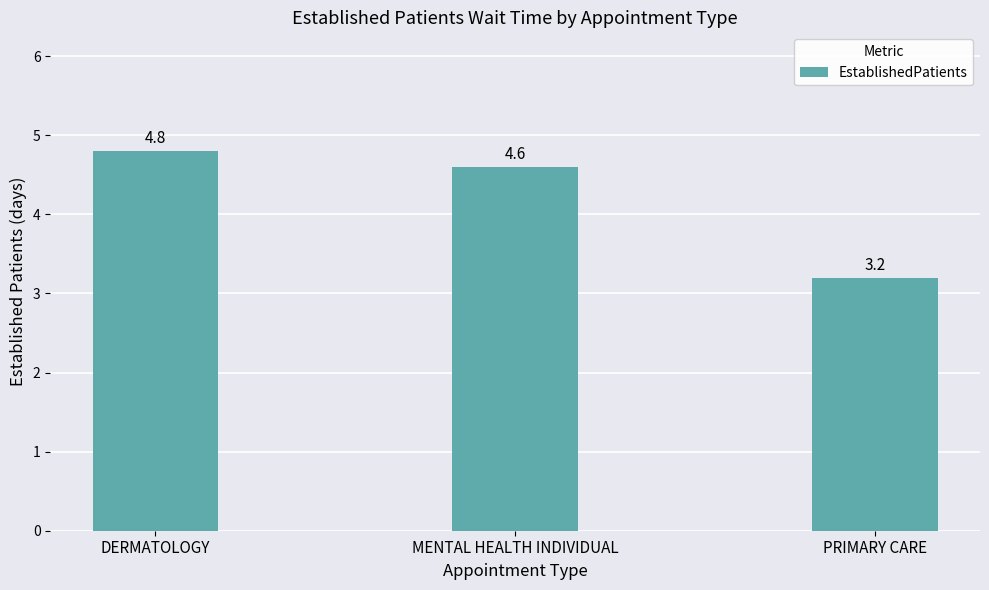

What position from the left is DERMATOLOGY?

1